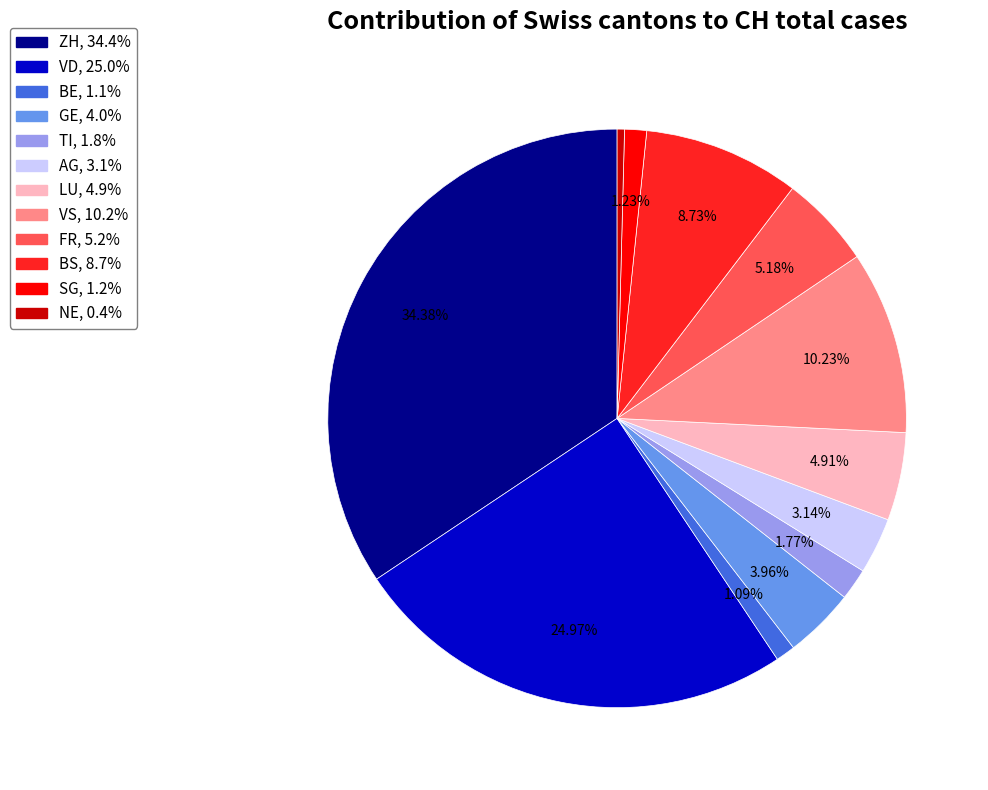

Is there a majority slice in this chart?

No